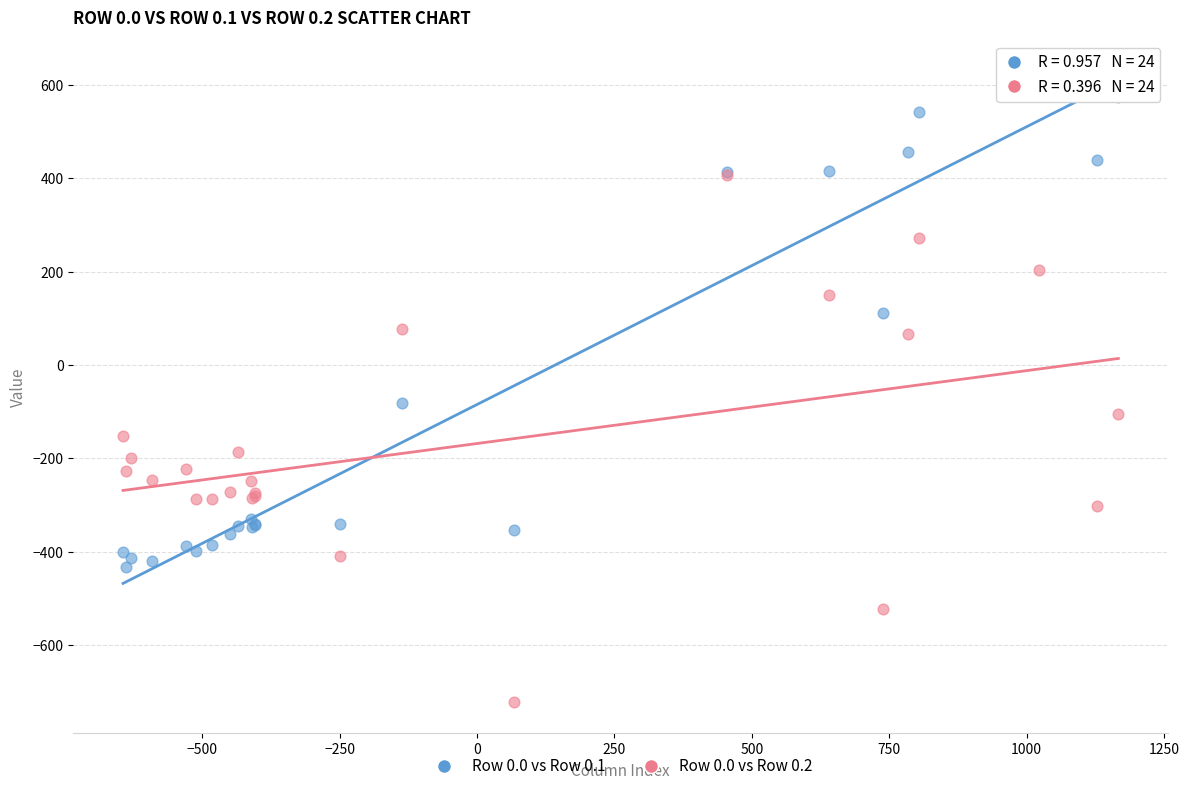

What are all the series names shown in the legend?

Row 0.0 vs Row 0.1, Row 0.0 vs Row 0.2